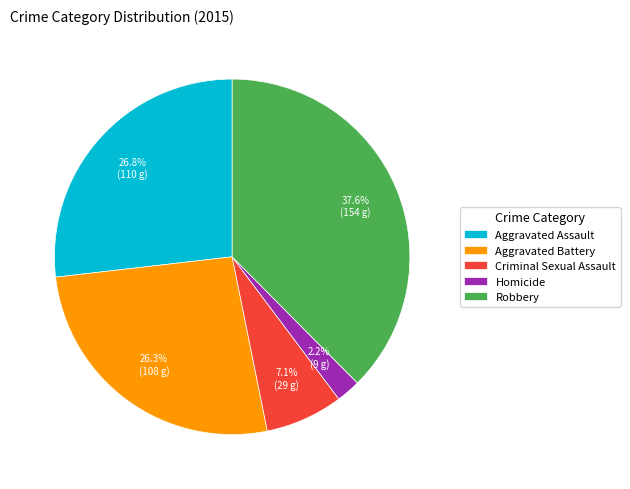

To the nearest percent, what is the combined percentage of Homicide and Robbery?

40%